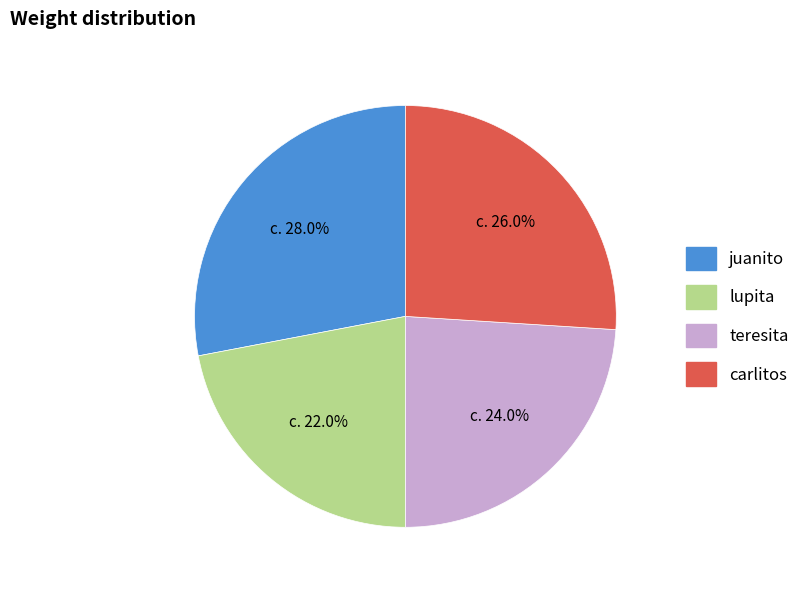

Rank the categories by value from highest to lowest.

juanito, carlitos, teresita, lupita